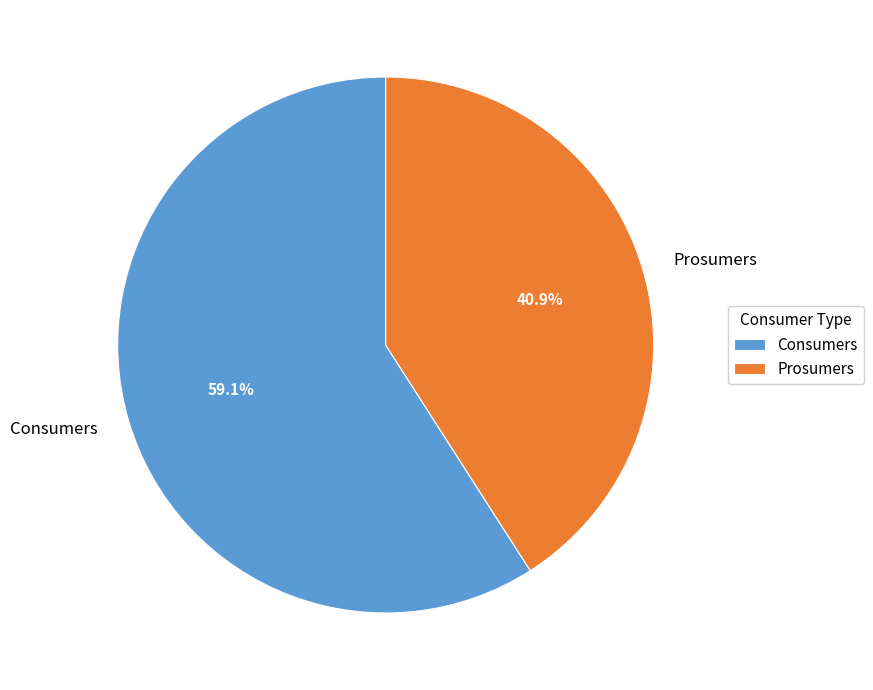

What is the largest slice in the pie chart?

Consumers